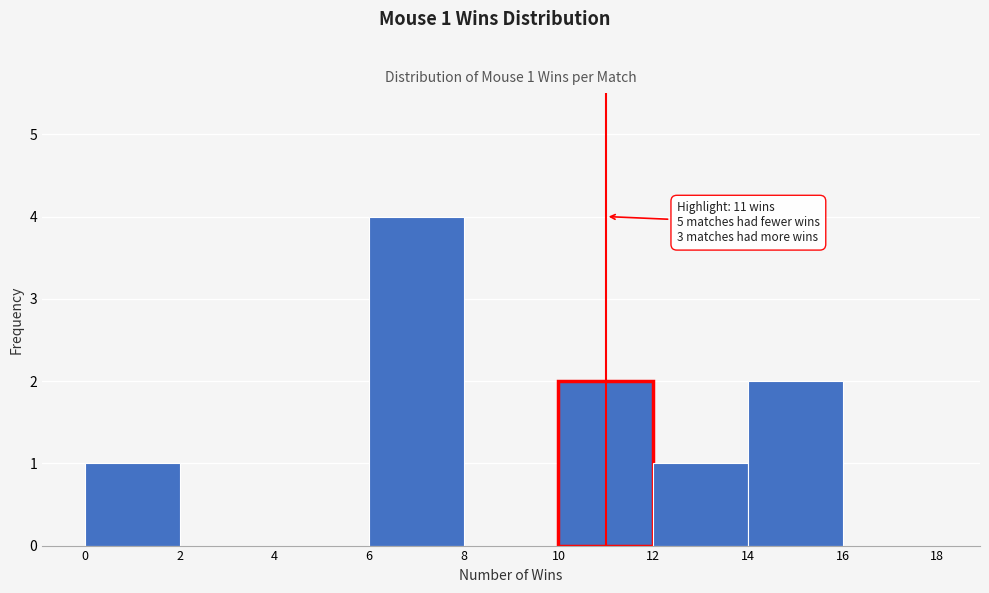

Which range on the x-axis has the tallest bar?

6 to 8